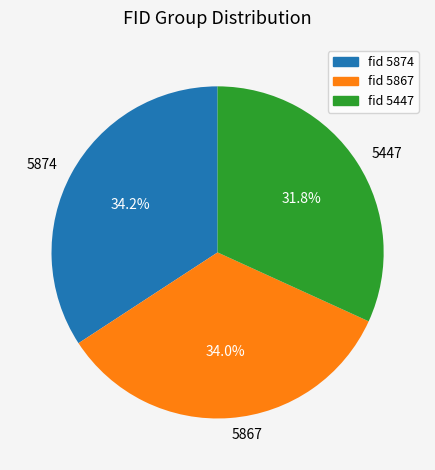

How many segments does this pie chart have?

3